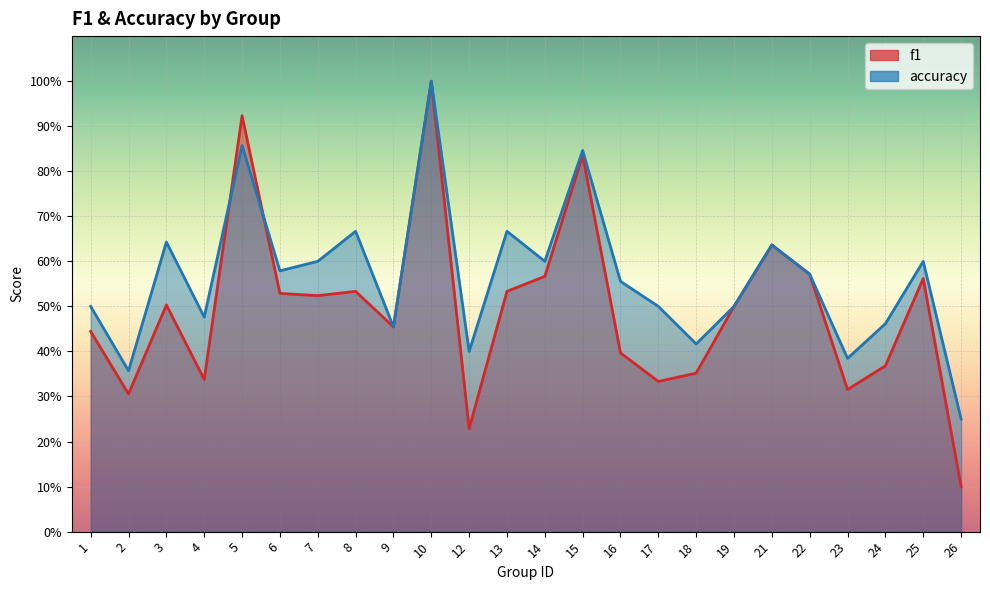

How many intersections are there between accuracy and f1?

2